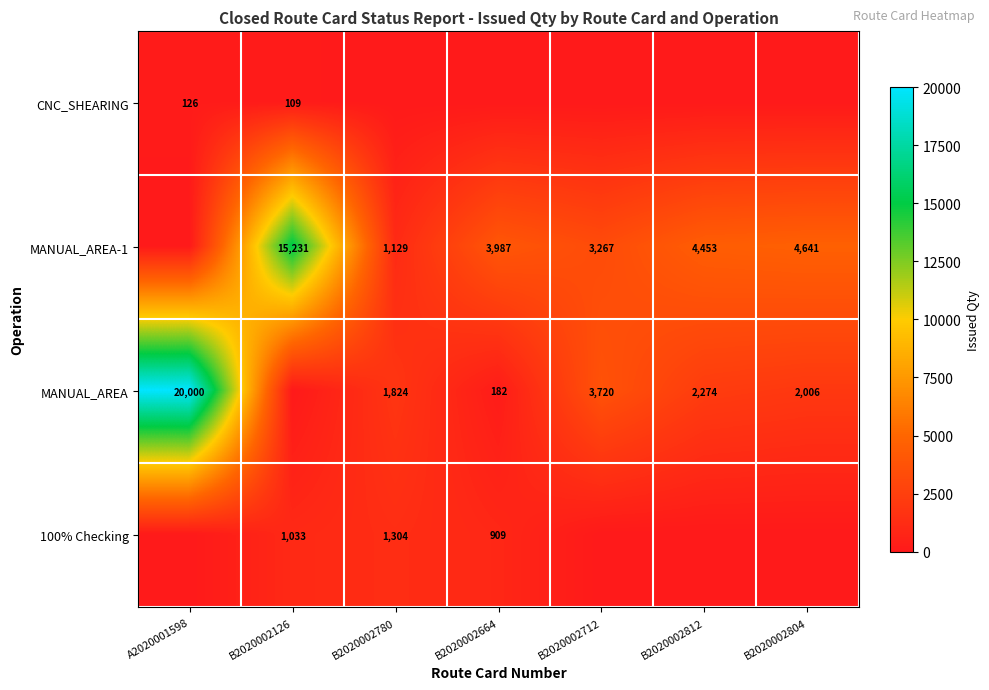

The value of MANUAL_AREA at B2020002780 is 419. True or false?

False